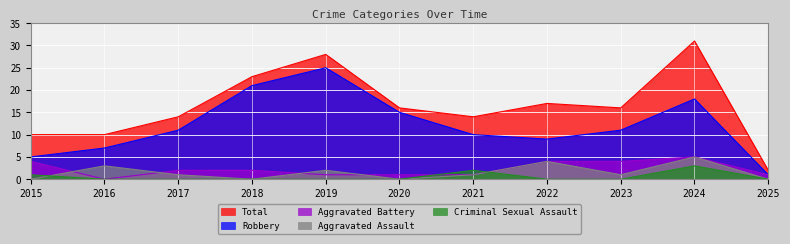

How many data points in Total are less than 16?

5